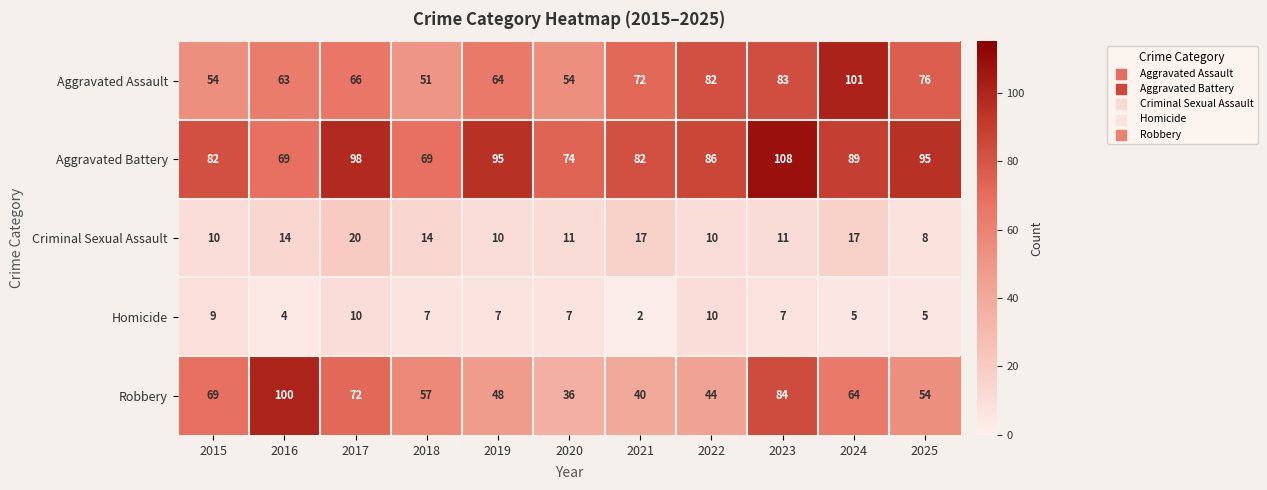

What is the approximate value of Aggravated Assault at 2018?

51